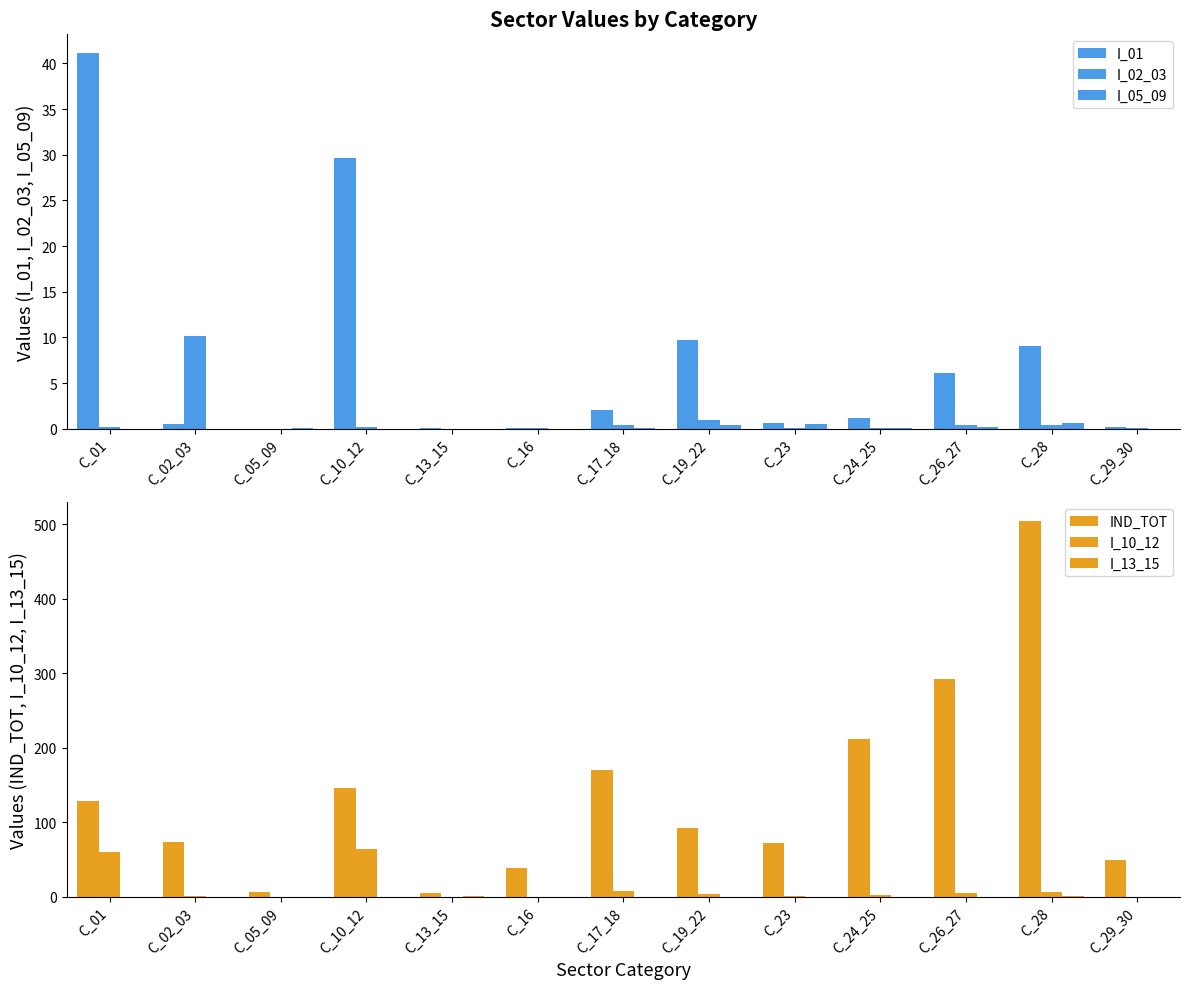

Reading left to right, what are all the values shown in this chart?

I_01: C_01=41.1	C_02_03=0.5	C_05_09=0.0	C_10_12=29.6	C_13_15=0.0	C_16=0.1	C_17_18=2.1	C_19_22=9.7	C_23=0.6	C_24_25=1.1	C_26_27=6.1	C_28=9.0	C_29_30=0.2
I_02_03: C_01=0.1	C_02_03=10.2	C_05_09=0.0	C_10_12=0.2	C_13_15=0.0	C_16=0.0	C_17_18=0.4	C_19_22=1.0	C_23=0.0	C_24_25=0.0	C_26_27=0.4	C_28=0.4	C_29_30=0.1
I_05_09: C_01=0.0	C_02_03=0.0	C_05_09=0.1	C_10_12=0.0	C_13_15=0.0	C_16=0.0	C_17_18=0.1	C_19_22=0.4	C_23=0.5	C_24_25=0.1	C_26_27=0.2	C_28=0.6	C_29_30=0.0
IND_TOT: C_01=129.1	C_02_03=73.1	C_05_09=6.7	C_10_12=146.5	C_13_15=4.8	C_16=39.1	C_17_18=170.1	C_19_22=92.4	C_23=71.8	C_24_25=212.2	C_26_27=291.7	C_28=503.8	C_29_30=48.7
I_10_12: C_01=60.2	C_02_03=1.6	C_05_09=0.0	C_10_12=63.4	C_13_15=0.1	C_16=0.2	C_17_18=8.1	C_19_22=3.4	C_23=0.7	C_24_25=1.7	C_26_27=5.5	C_28=6.7	C_29_30=0.2
I_13_15: C_01=0.0	C_02_03=0.0	C_05_09=0.0	C_10_12=0.1	C_13_15=0.9	C_16=0.0	C_17_18=0.1	C_19_22=0.2	C_23=0.0	C_24_25=0.0	C_26_27=0.2	C_28=0.3	C_29_30=0.0